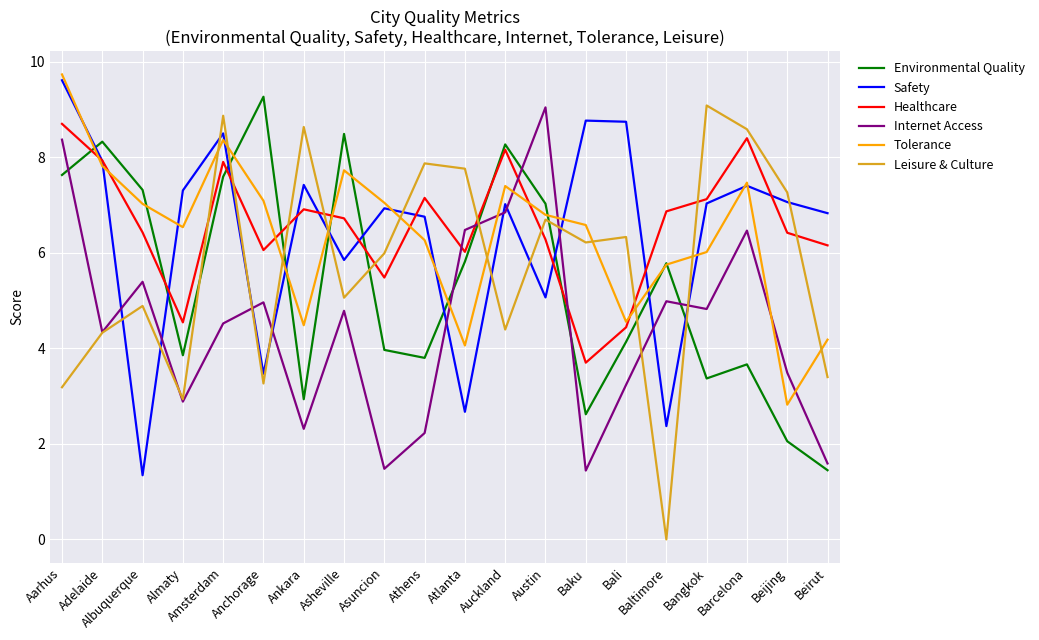

Is the value of Tolerance at Athens greater than the value of Environmental Quality at Adelaide?

No